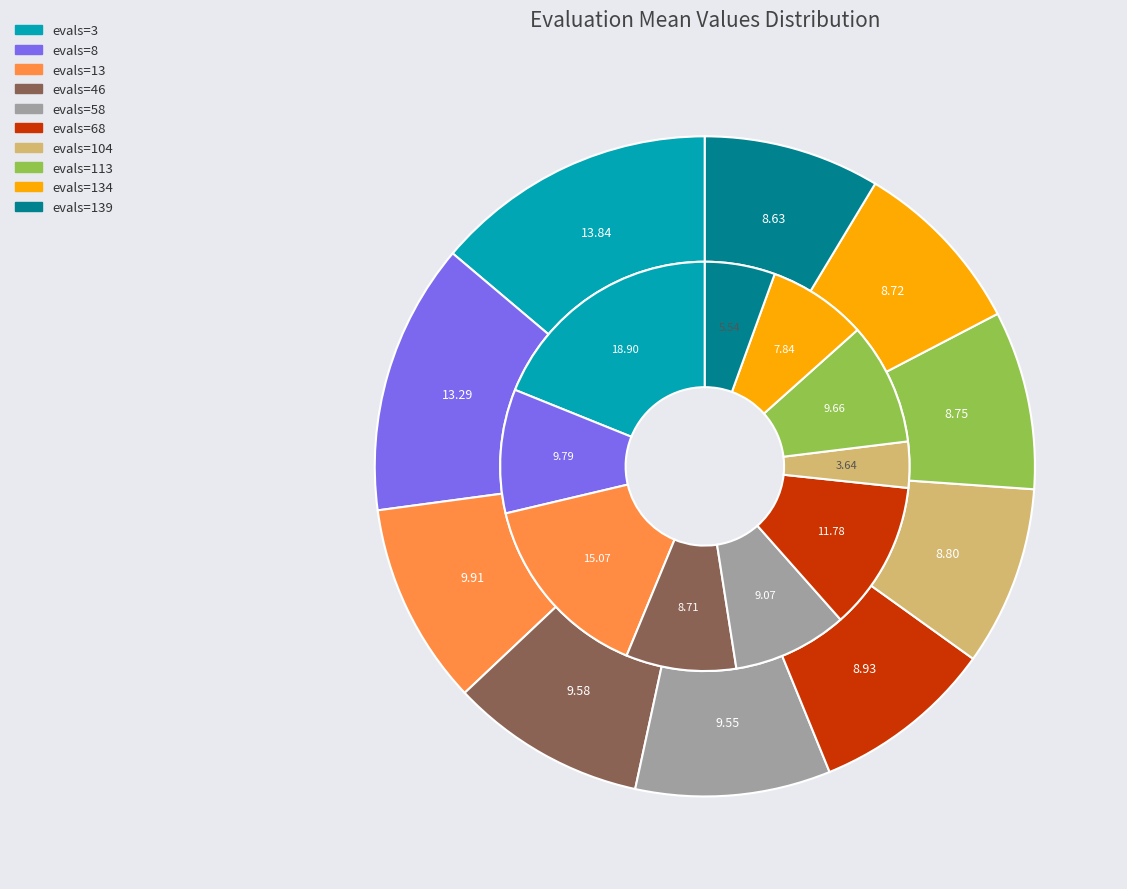

To the nearest percent, what percentage of the pie is evals=13?

15%